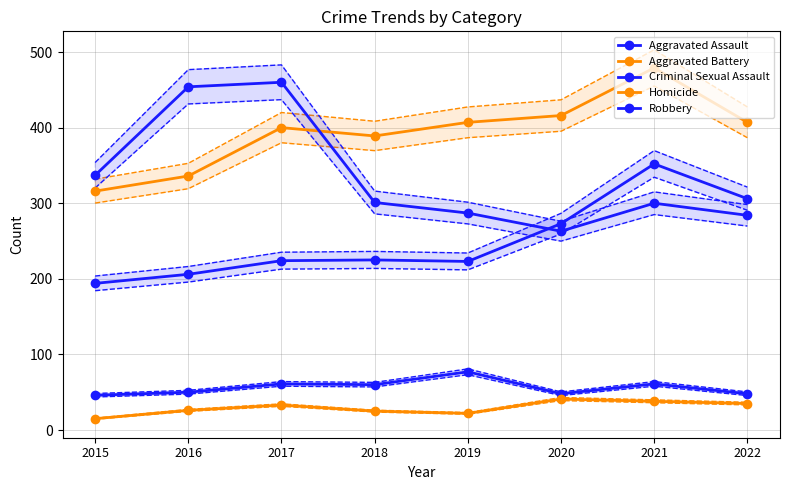

Is this an area chart (filled region under the line)?

No